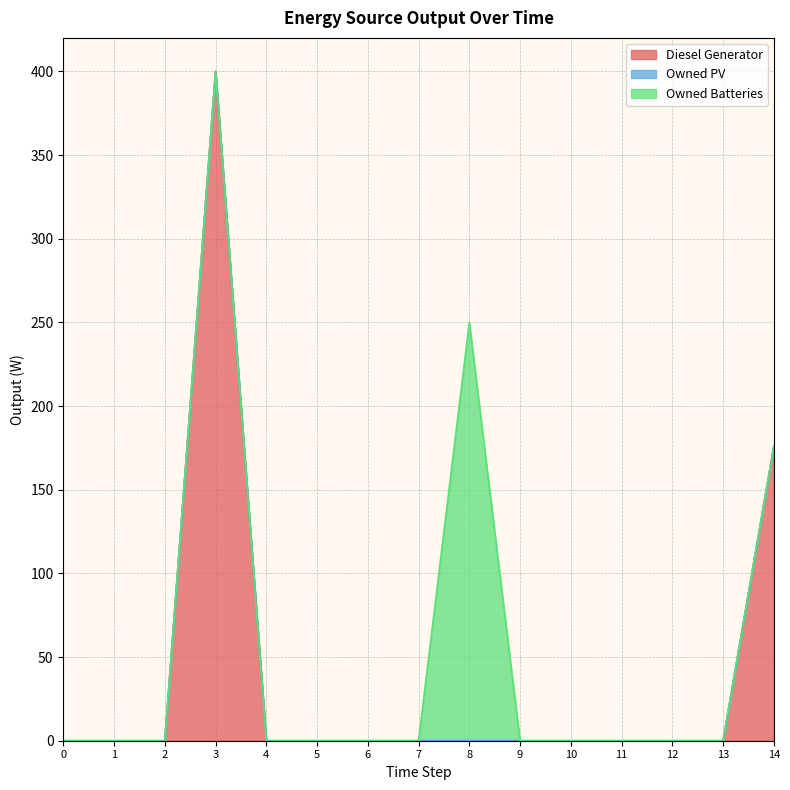

List the series in order of their overall mean, lowest first.

Owned PV, Owned Batteries, Diesel Generator